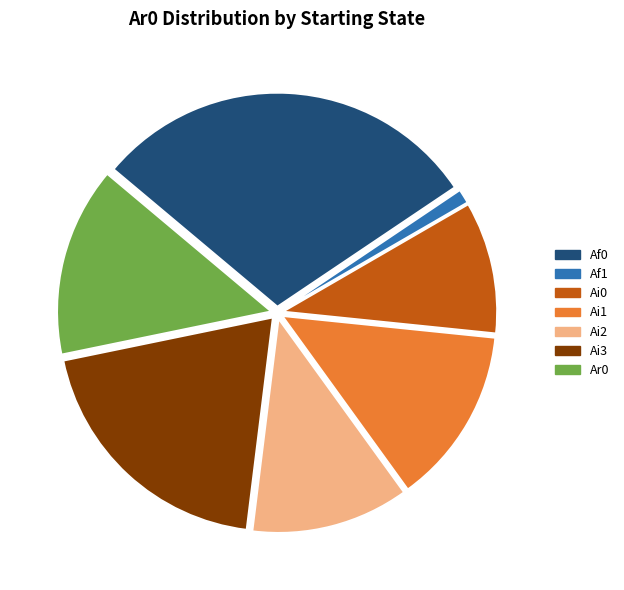

Do Ai1 and Ar0 together represent more than half of the pie?

No